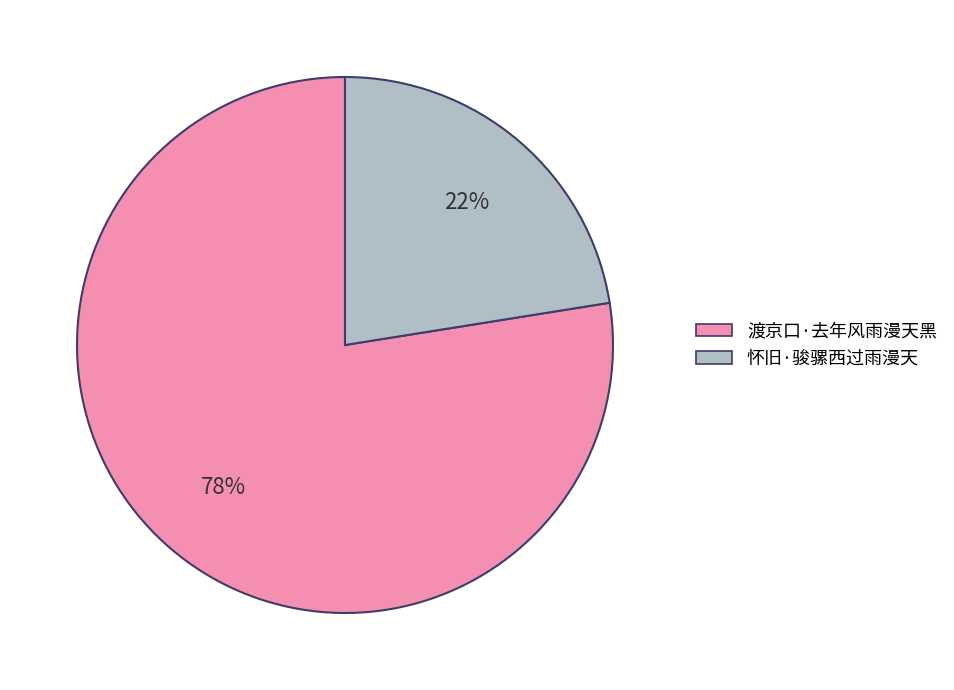

What percentage is the 怀旧·骏骡西过雨漫天 slice, to the nearest percent?

22%